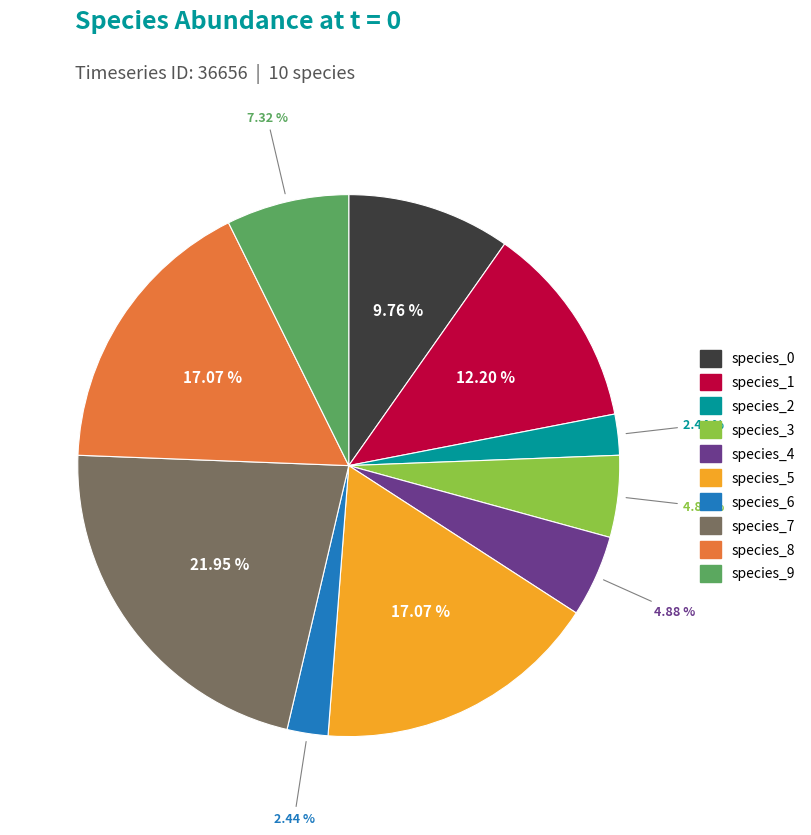

What is the largest slice in the pie chart?

species_7